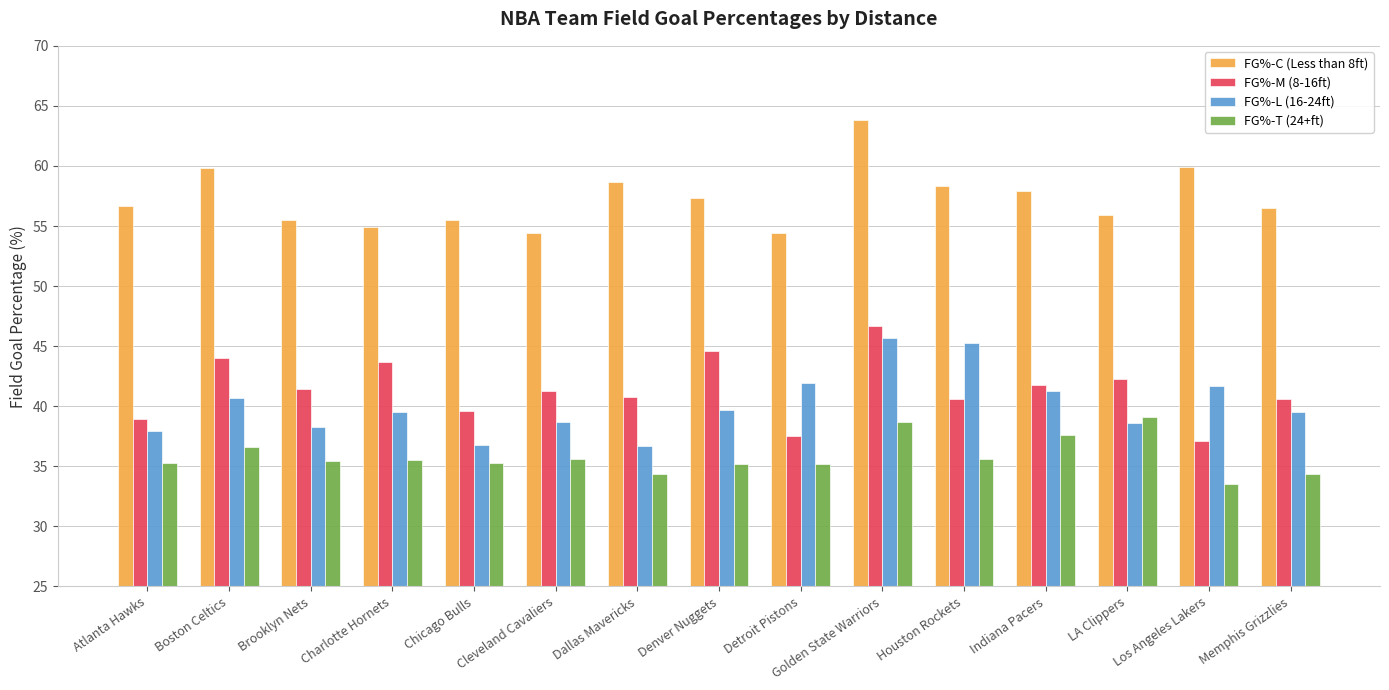

At which category does the chart reach its minimum across all series?

Los Angeles Lakers